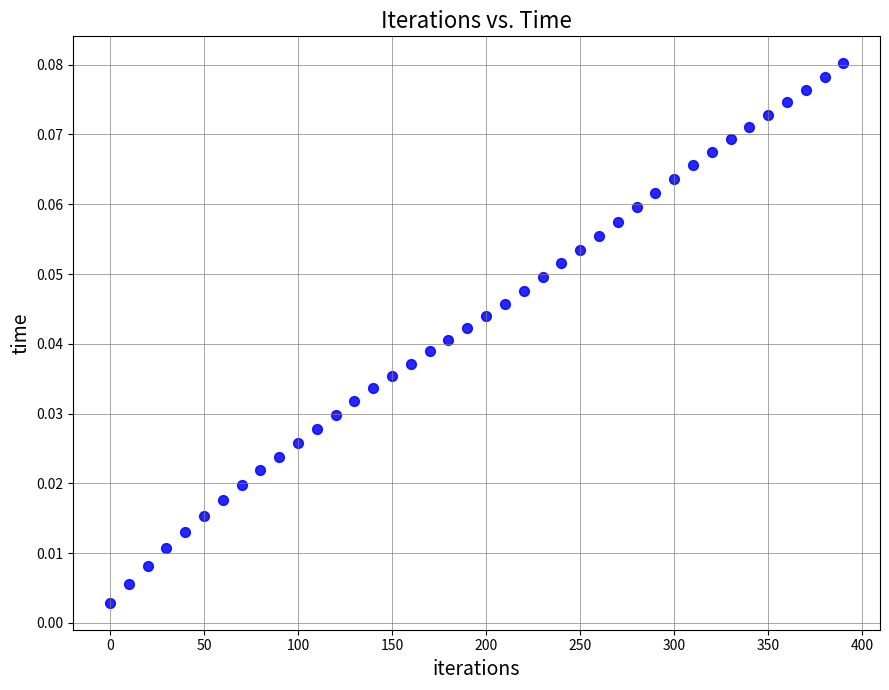

What is the range of X values (max minus min)?

390.0